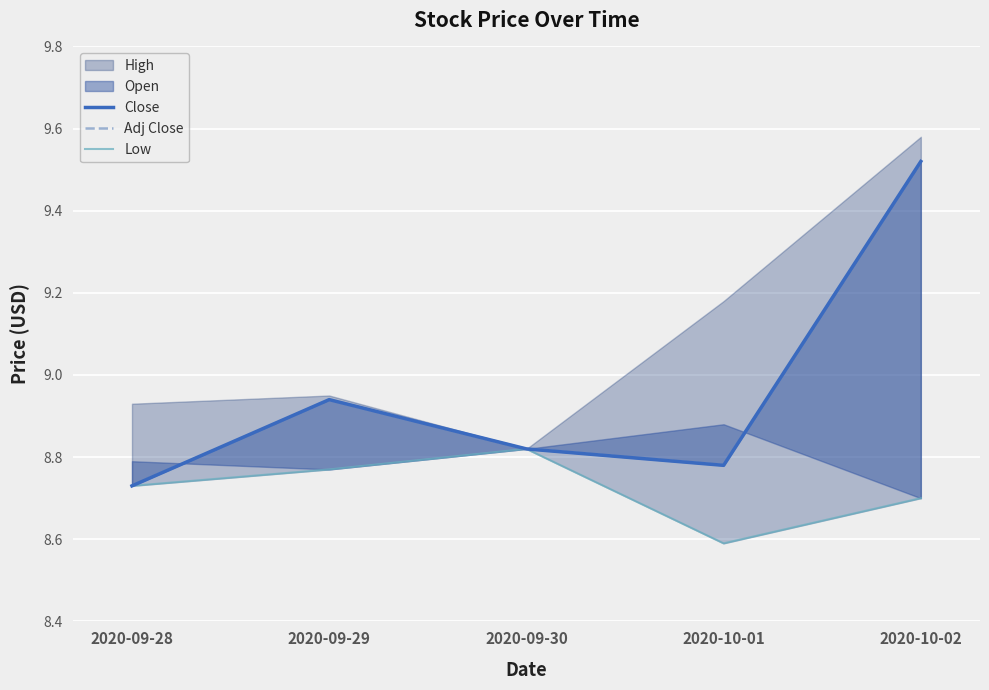

What is the smallest value displayed?

8.6